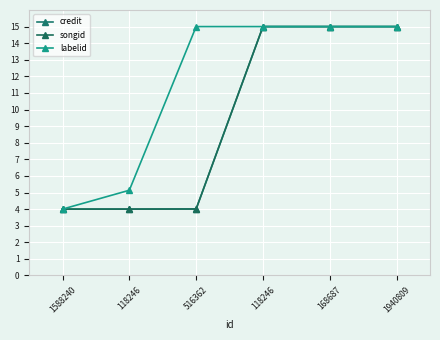

Does the chart display data point markers on the line(s)?

Yes